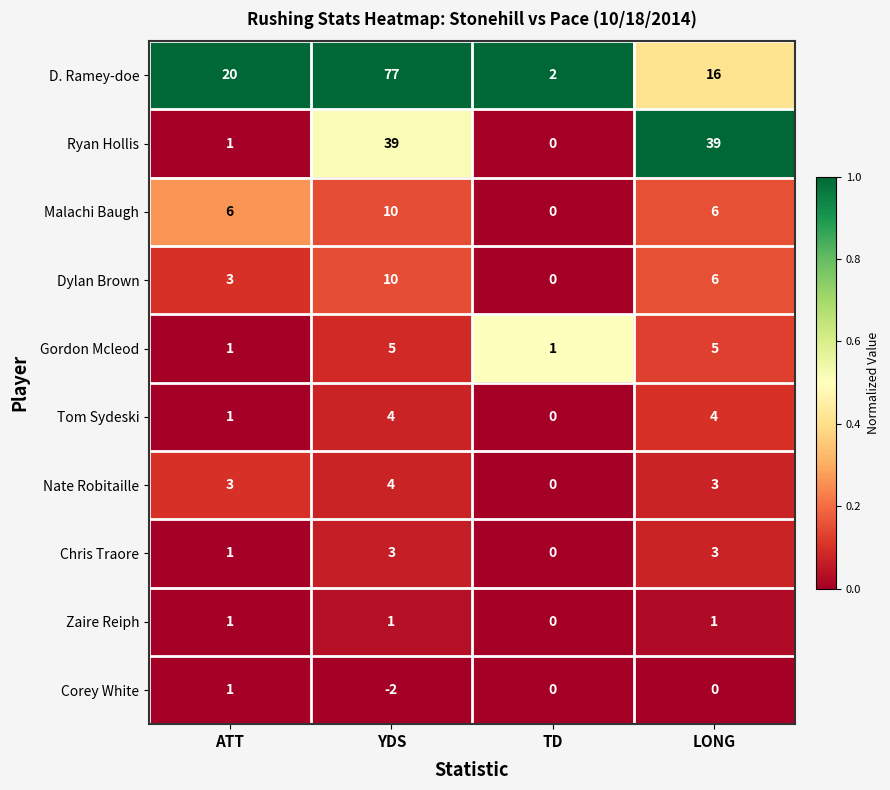

Which category has the lowest value across all series?

YDS